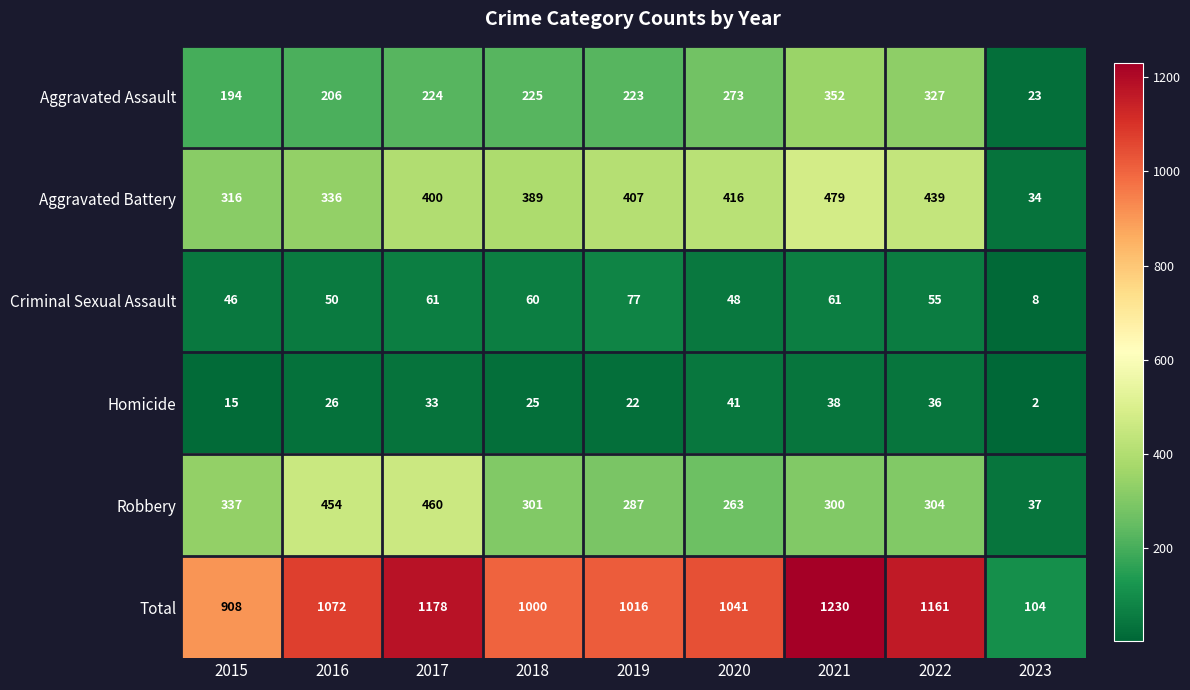

Between 2016 and 2019, which series saw the biggest shift?

Robbery